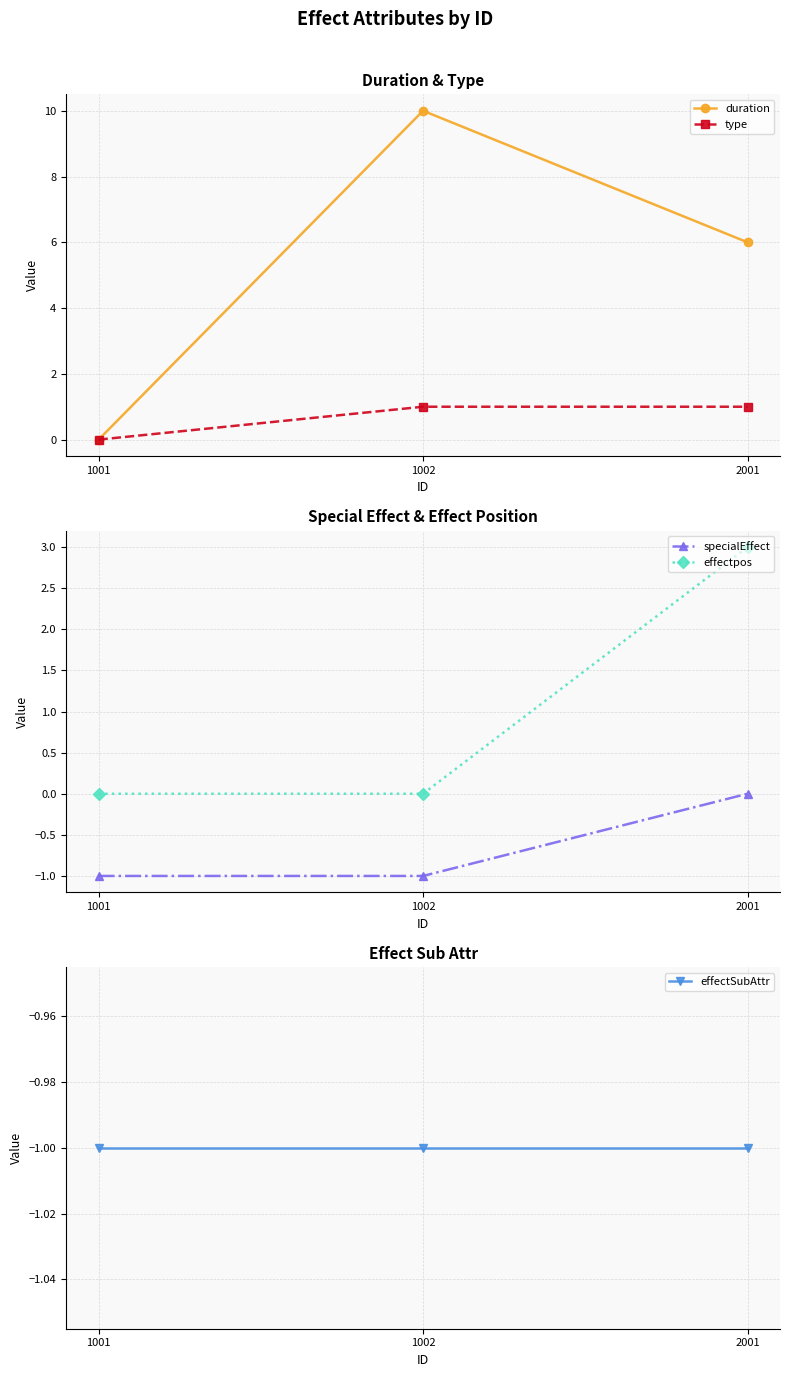

What is the sum of the duration values at 1002 and 2001?

16